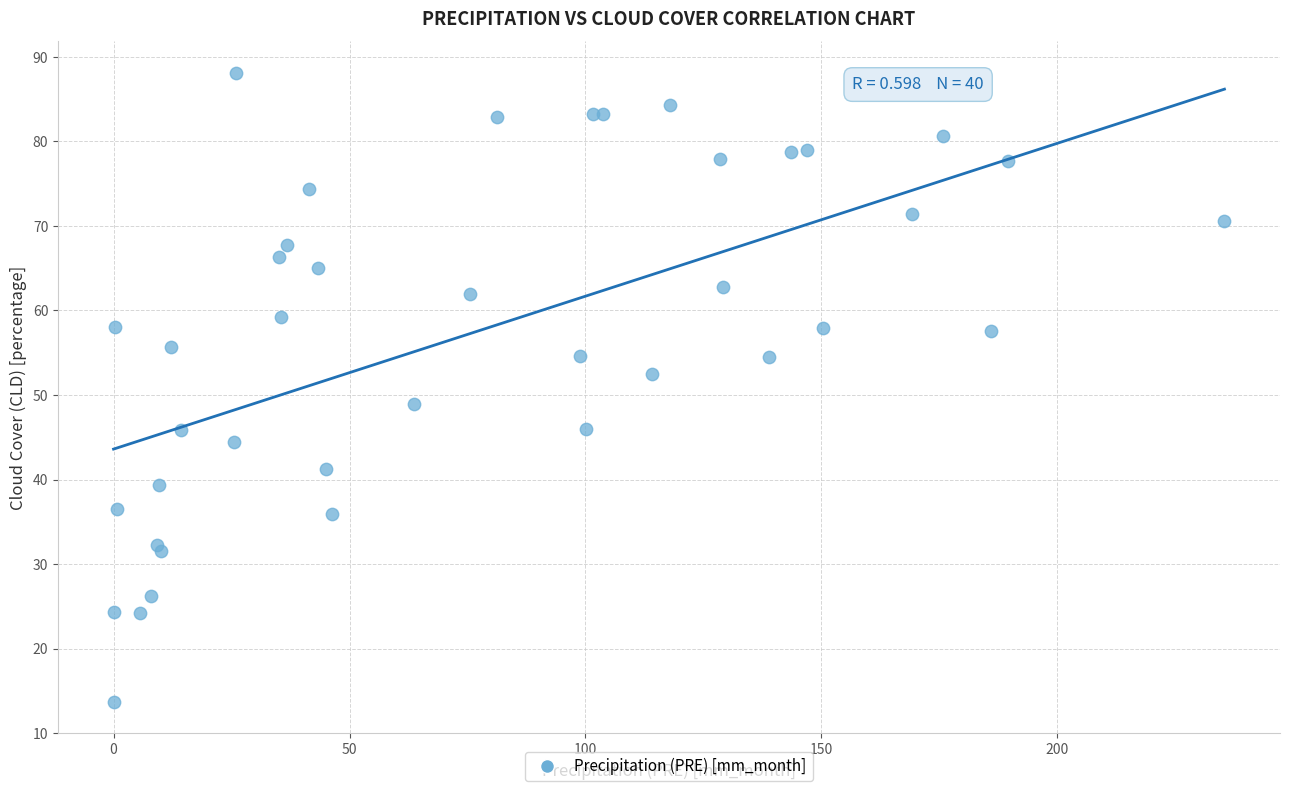

What Y value in the scatter plot is closest to 50?

48.9